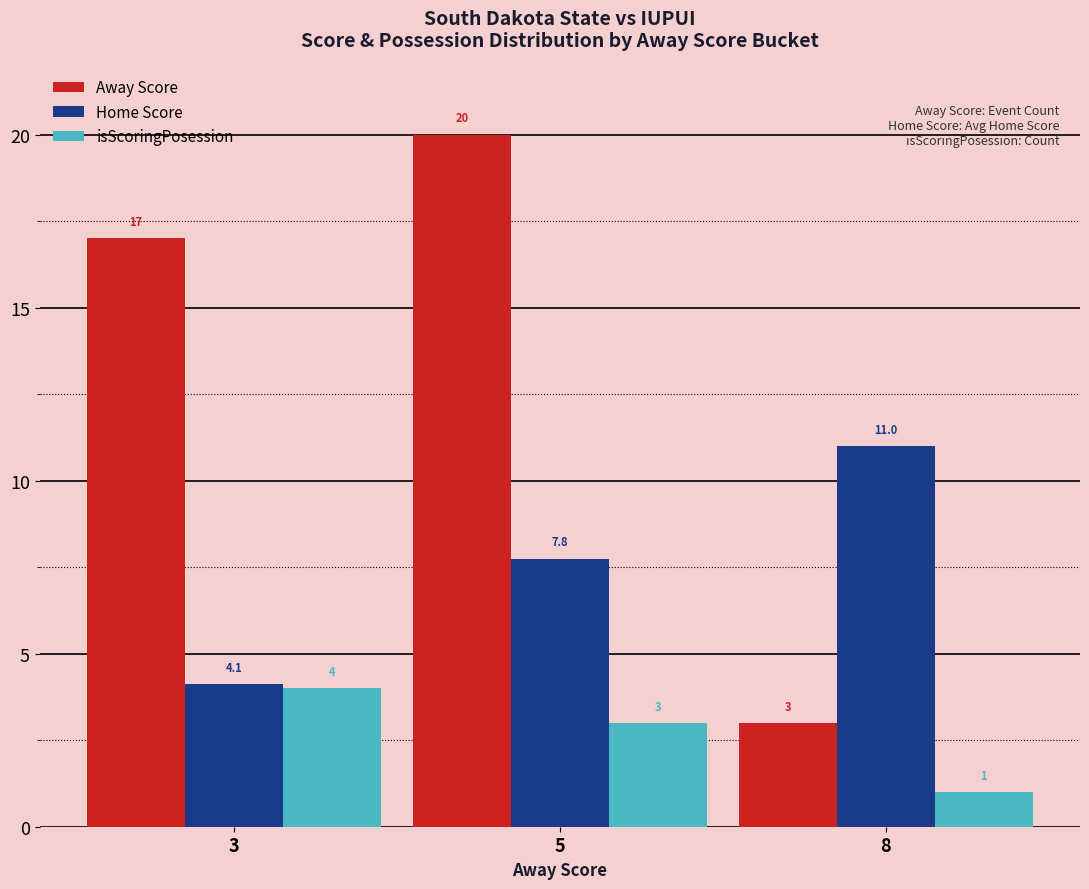

What is the difference between the highest and lowest values at 3?

13.0